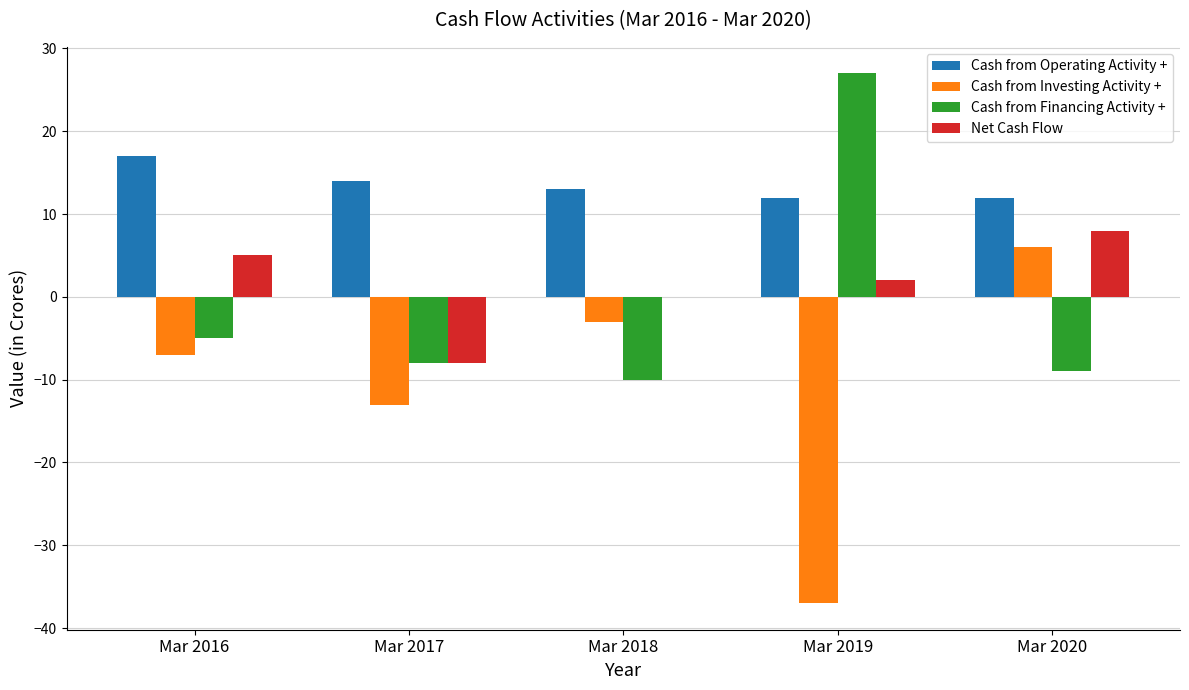

Which category has the highest value in the Net Cash Flow series?

Mar 2020